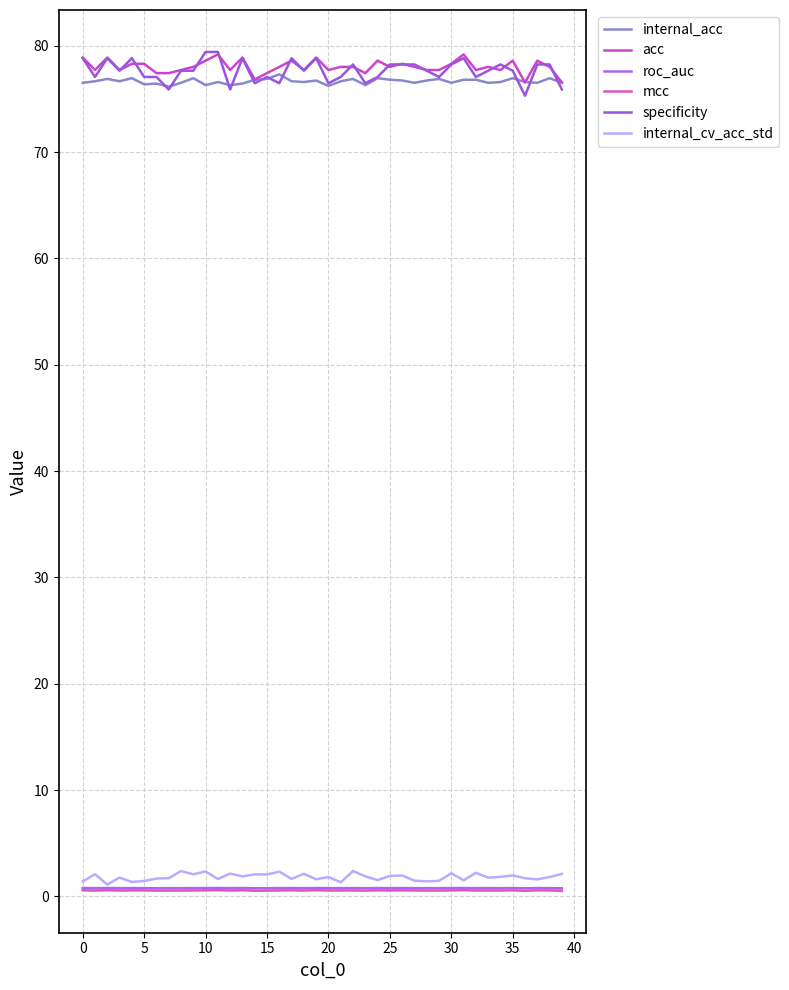

Does the chart have visible grid lines?

Yes